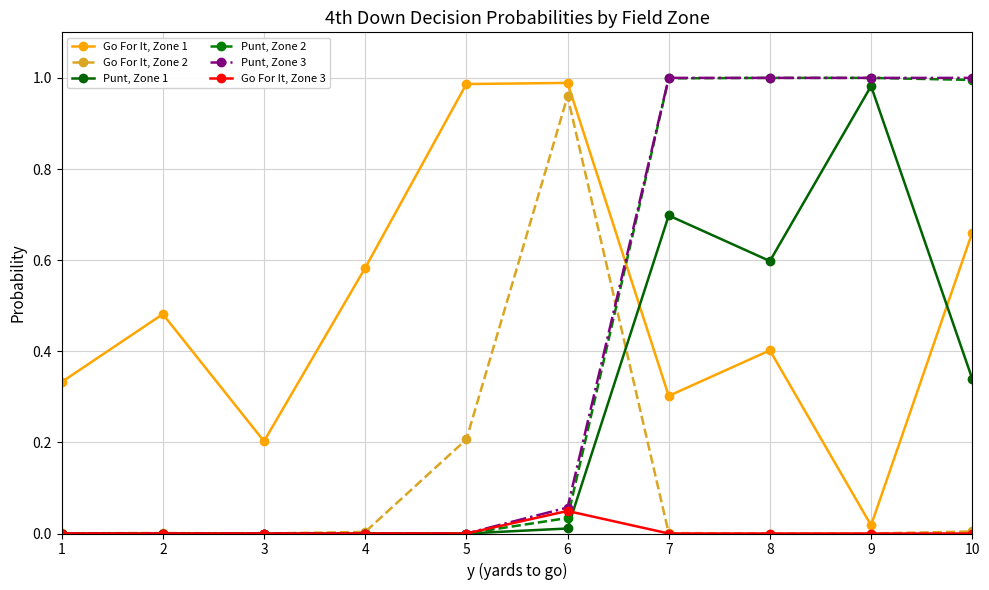

True or false: Punt, Zone 1 has more than 1 points higher than both neighbors.

True